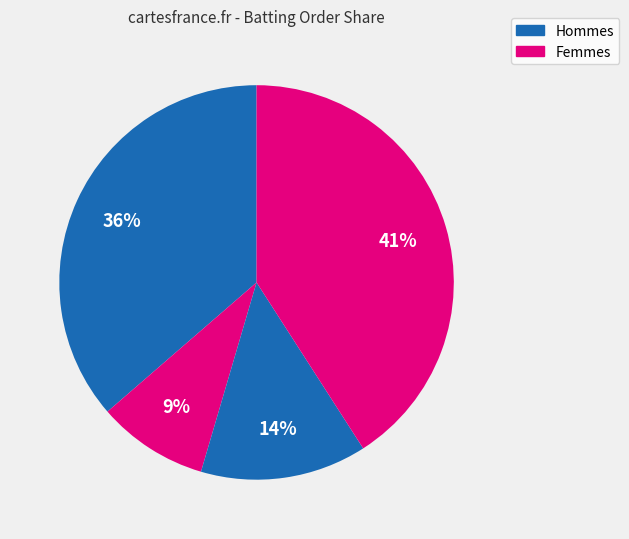

Count the number of slices in the pie.

4